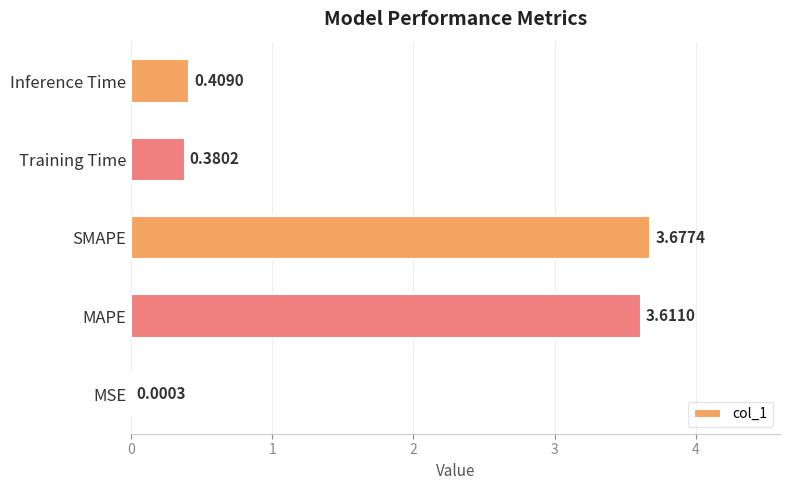

What is the sum of all values?

8.1